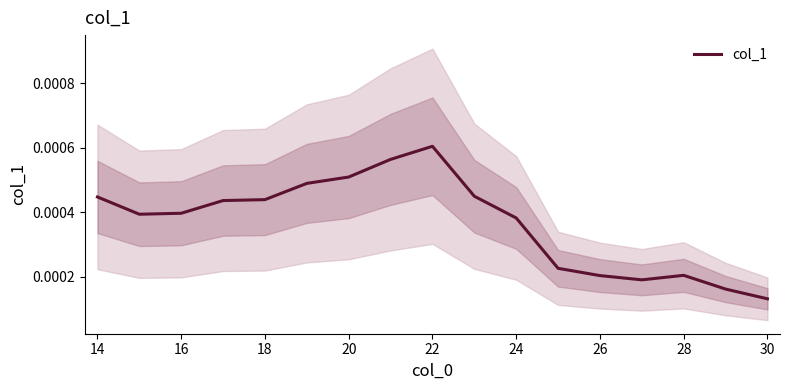

At which label is col_1 closest to 0?

30